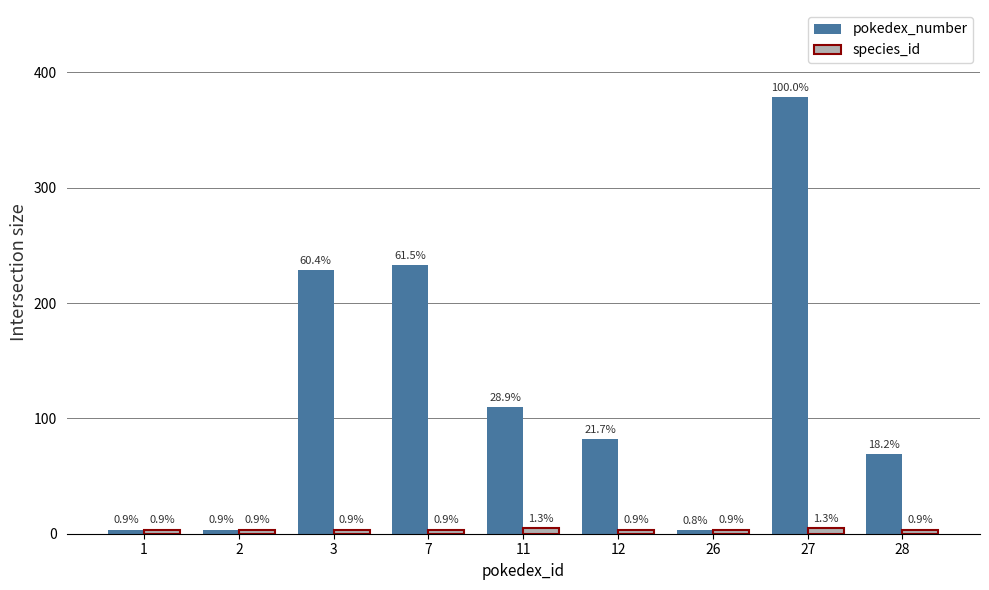

Reading left to right, what are all the values shown in this chart?

pokedex_number: 3.5	3.5	228.5	232.7	109.5	82.0	3.0	378.5	69.0
species_id: 3.5	3.5	3.5	3.5	5.0	3.5	3.5	5.0	3.5